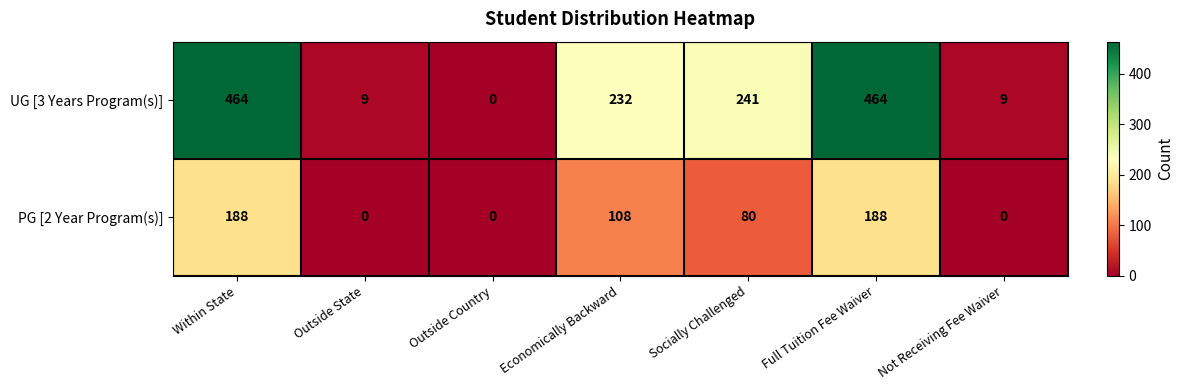

Which series has the largest range (max minus min)?

UG [3 Years Program(s)]